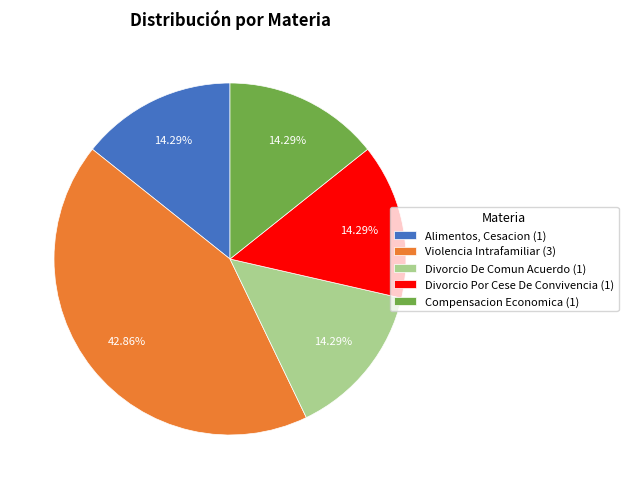

What is the ratio of the value at Alimentos, Cesacion (1) to the value at Violencia Intrafamiliar (3)?

0.3